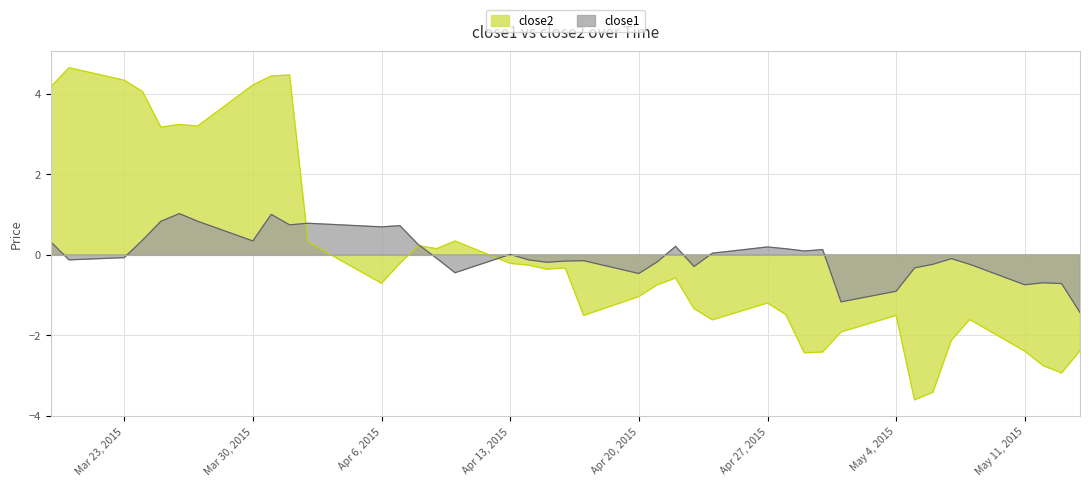

What is the difference between the maximum and minimum values in the close2 series?

8.3